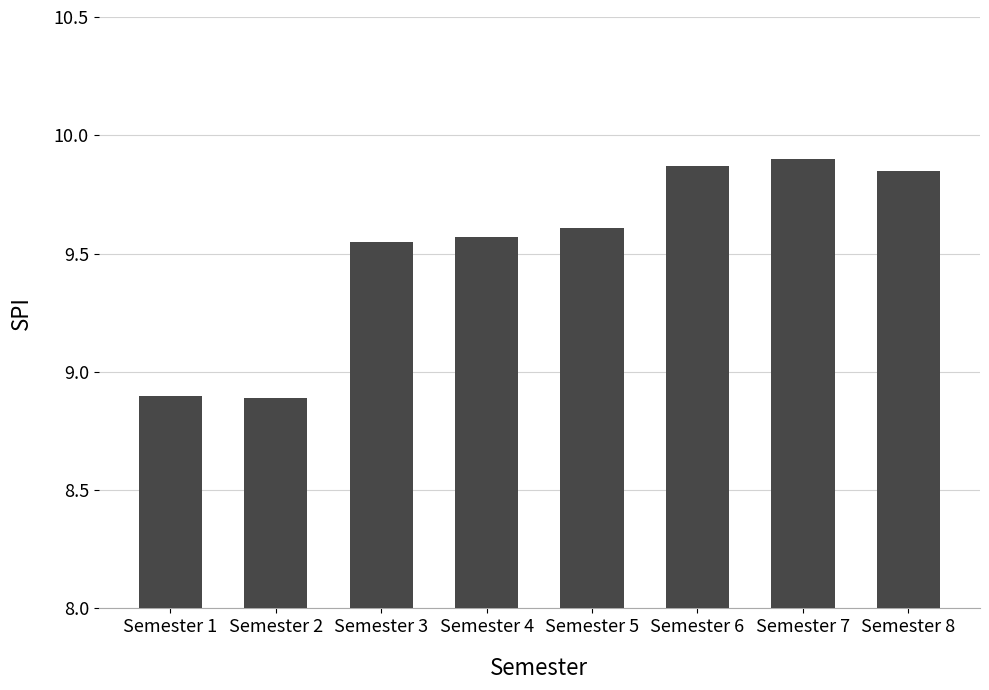

What is the smallest value displayed?

8.9